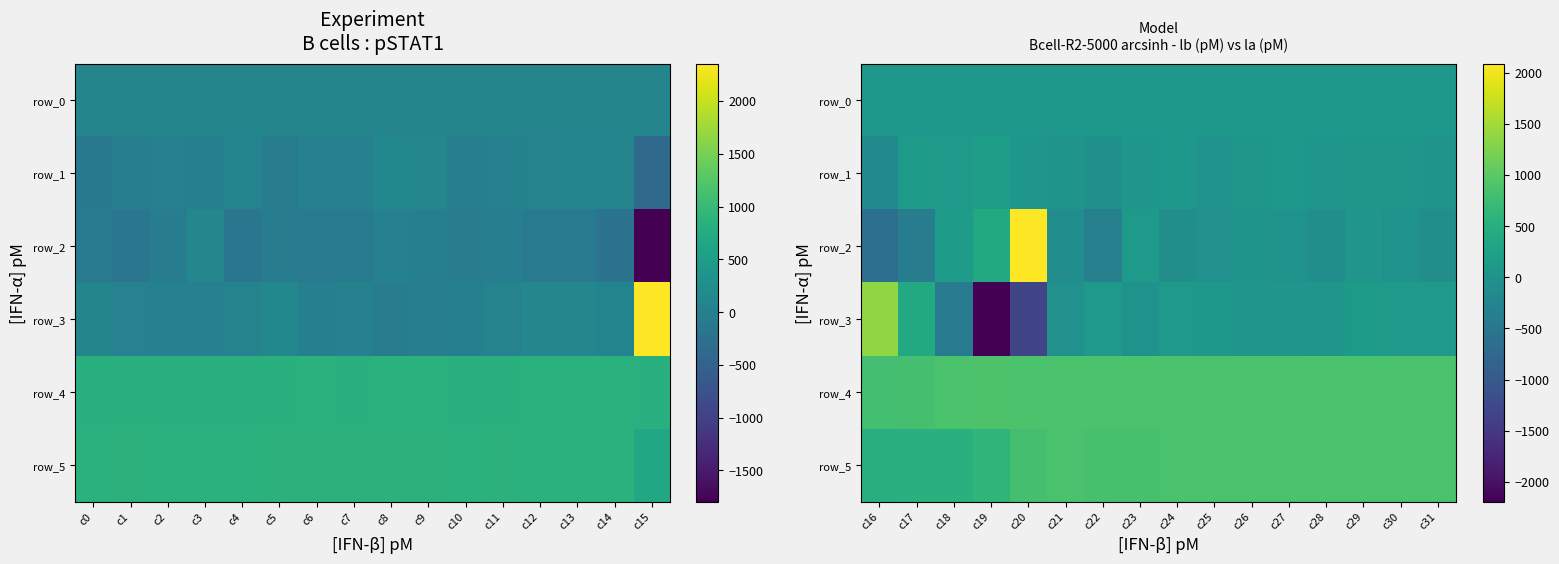

What is the difference between the highest and lowest values at c25?

895.0